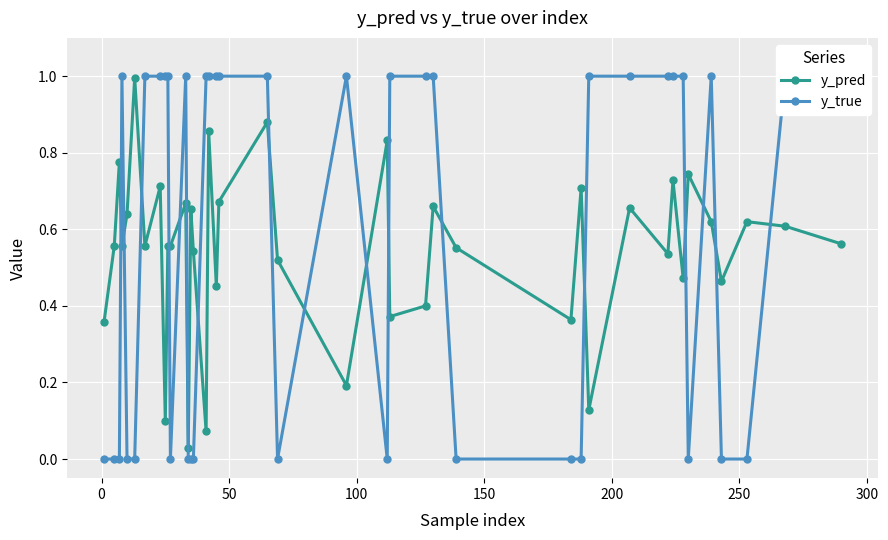

At how many categories does at least one series exceed 0?

40